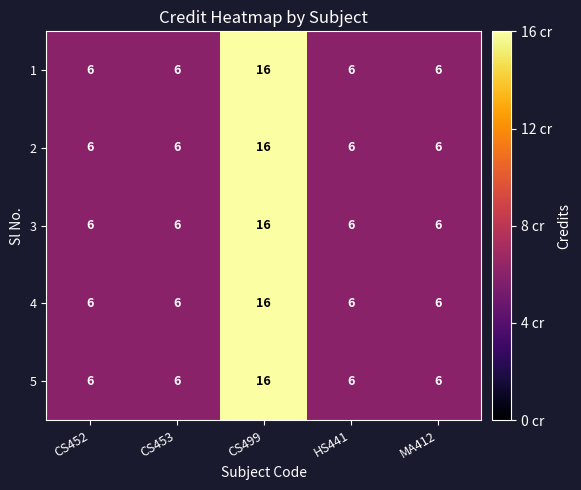

At which category is the sum across all series the highest?

CS499